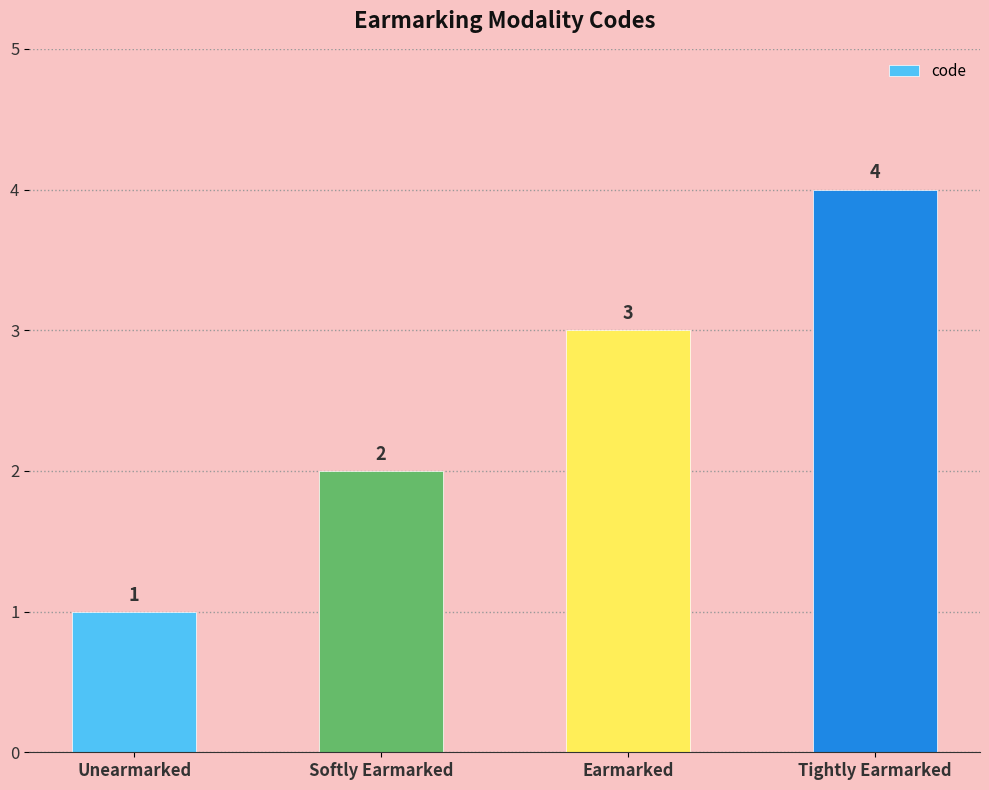

Read the value at Unearmarked.

1